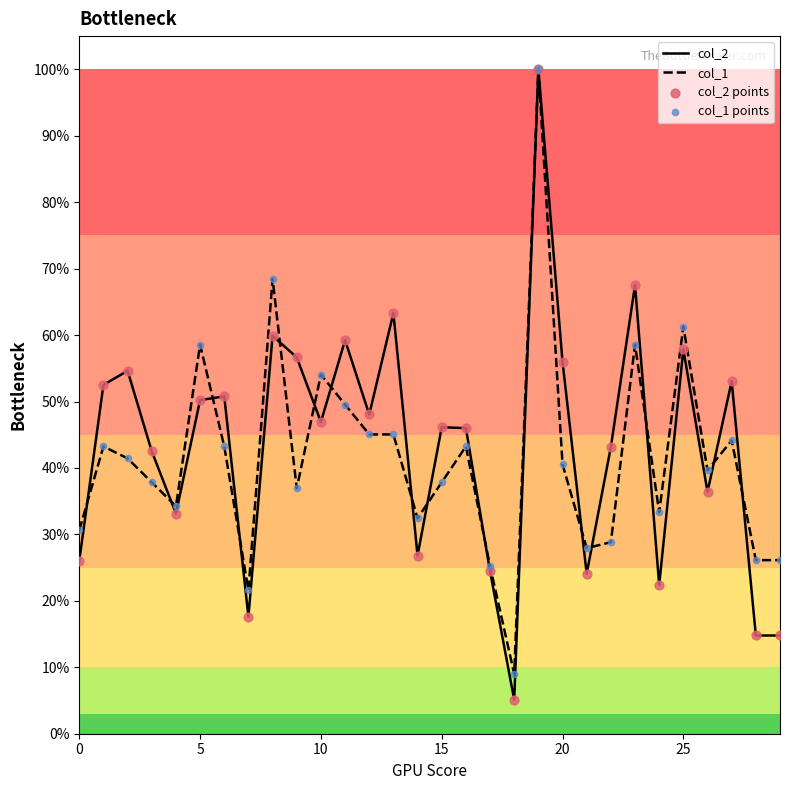

What are all the series names shown in the legend?

col_2, col_1, col_2 points, col_1 points